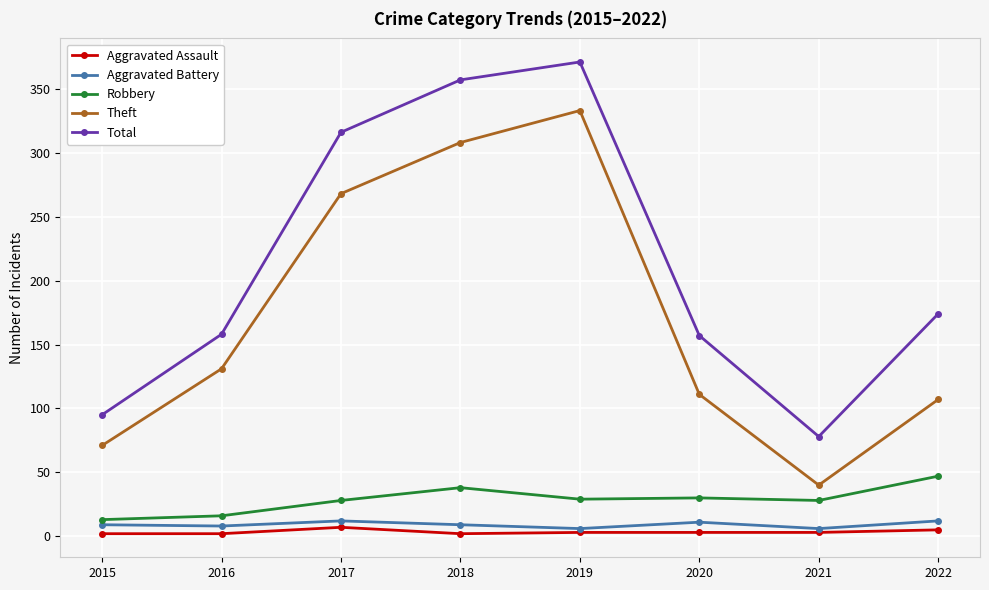

Where is Theft nearest to the value 186?

2016